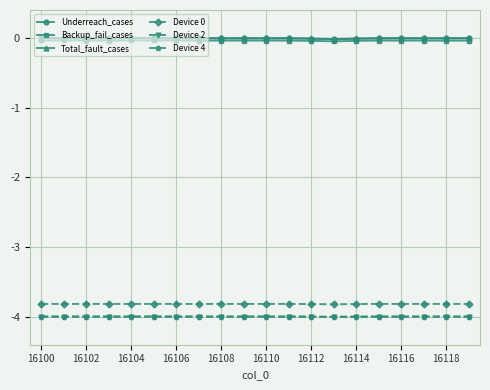

Is this an area chart (filled region under the line)?

No